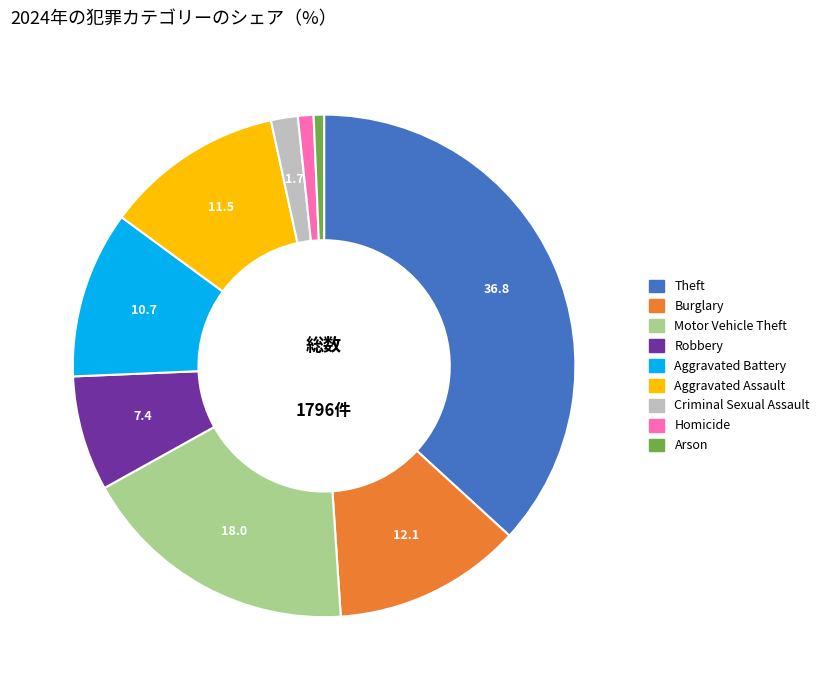

What is the ratio of the value at Robbery to the value at Motor Vehicle Theft?

0.4